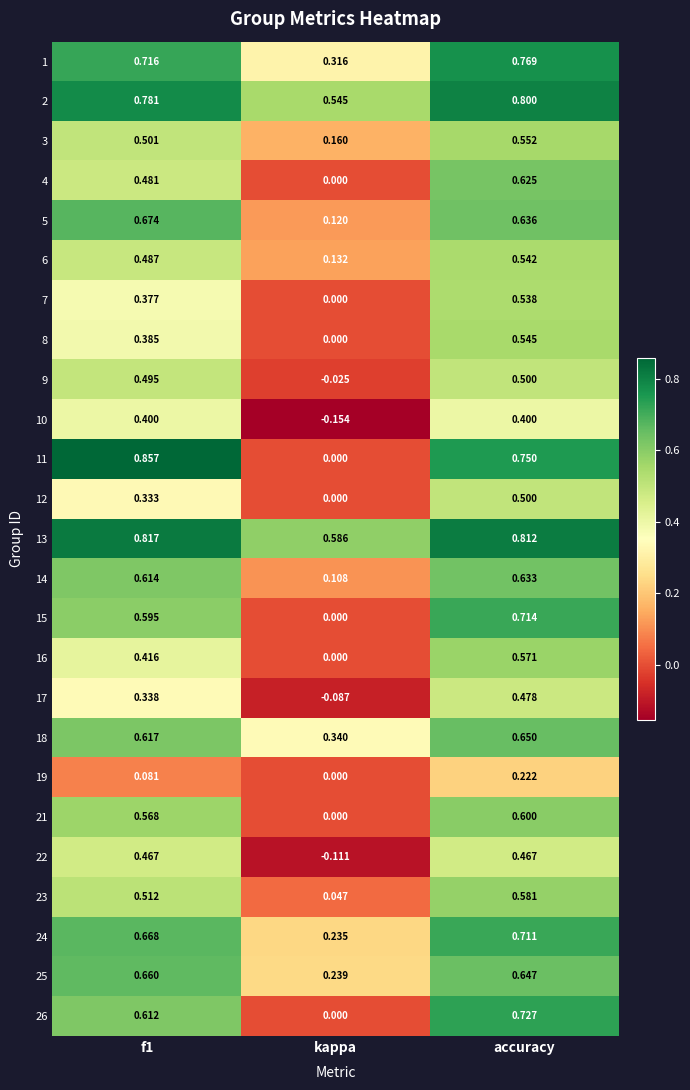

At which category does the chart reach its minimum across all series?

kappa